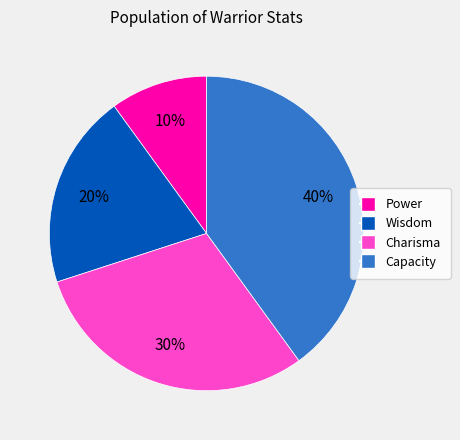

To the nearest percent, what is the average slice percentage?

25%